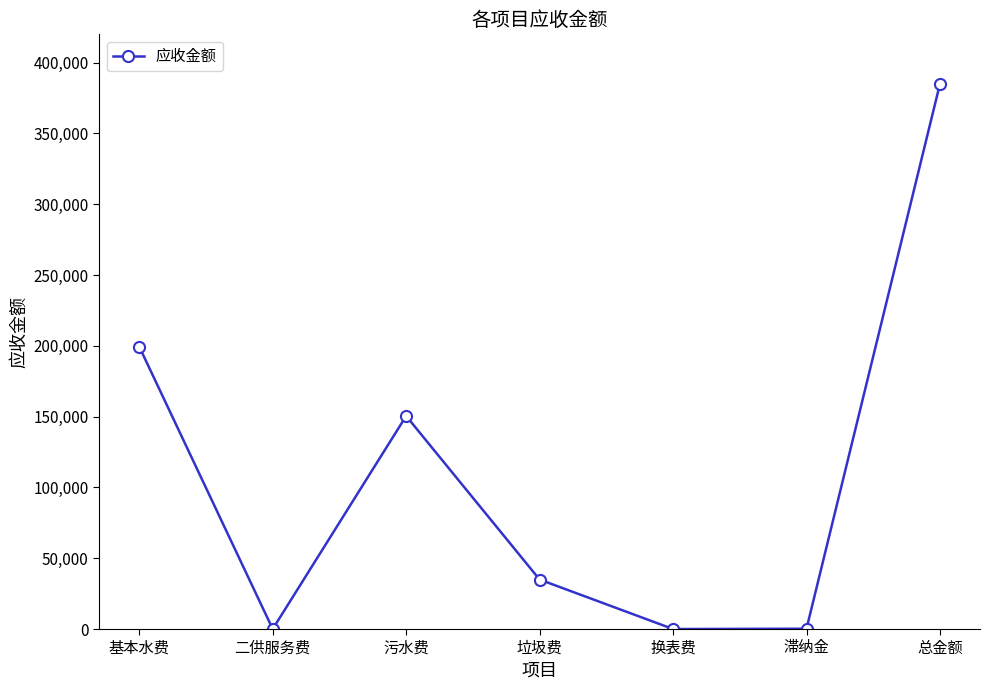

How many lines are shown in the chart?

1